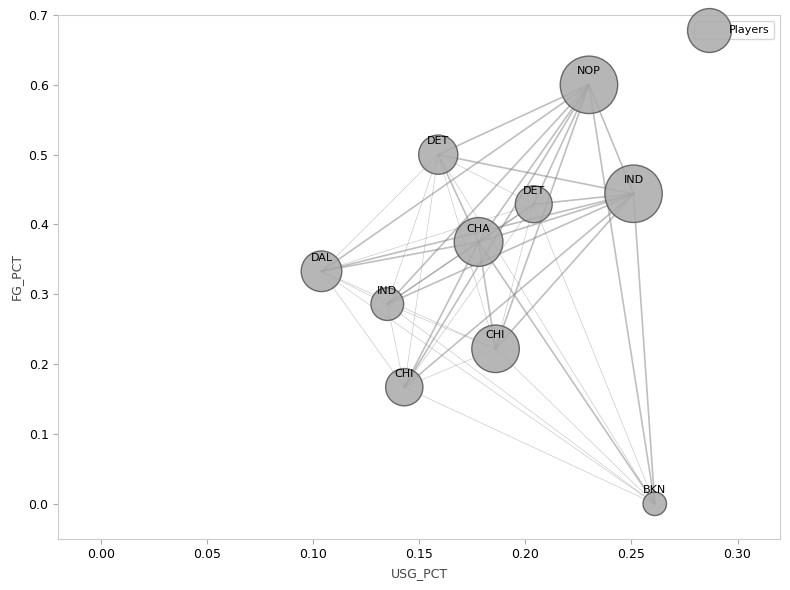

What is the range of Y values (max minus min)?

0.6